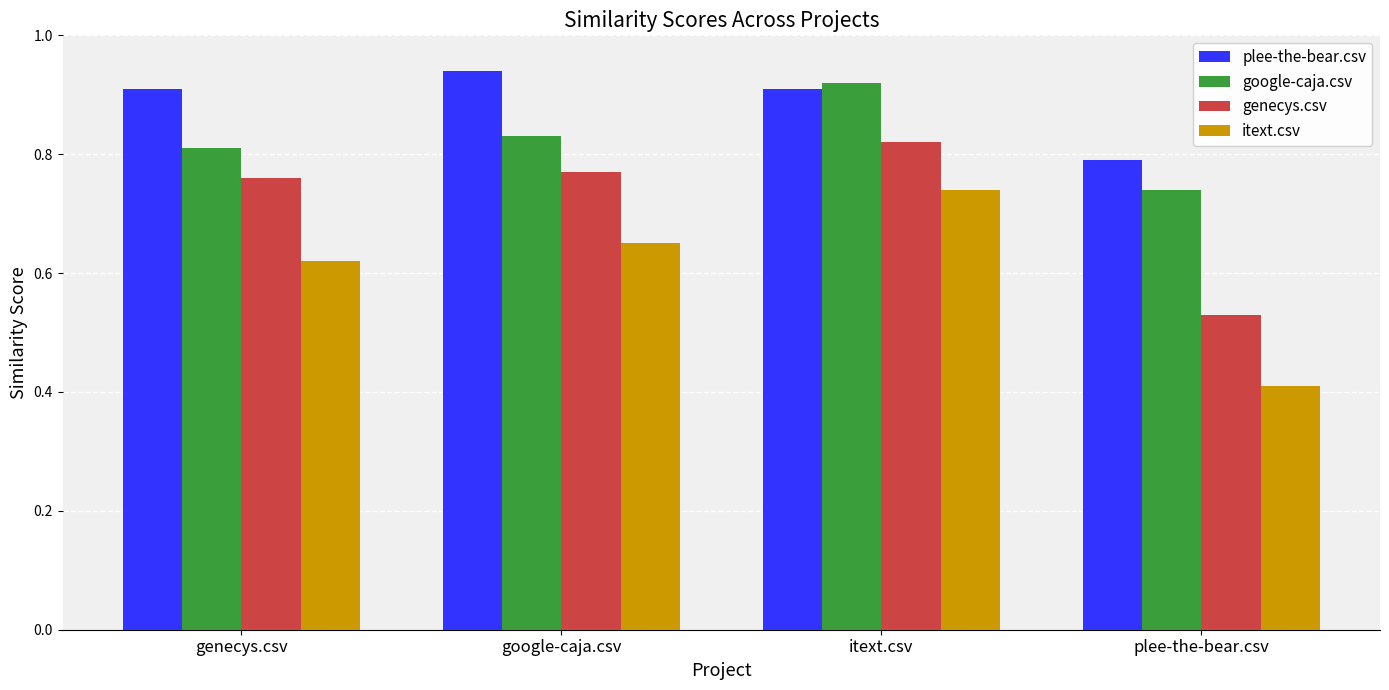

Rank the categories by itext.csv value from highest to lowest.

itext.csv, google-caja.csv, genecys.csv, plee-the-bear.csv